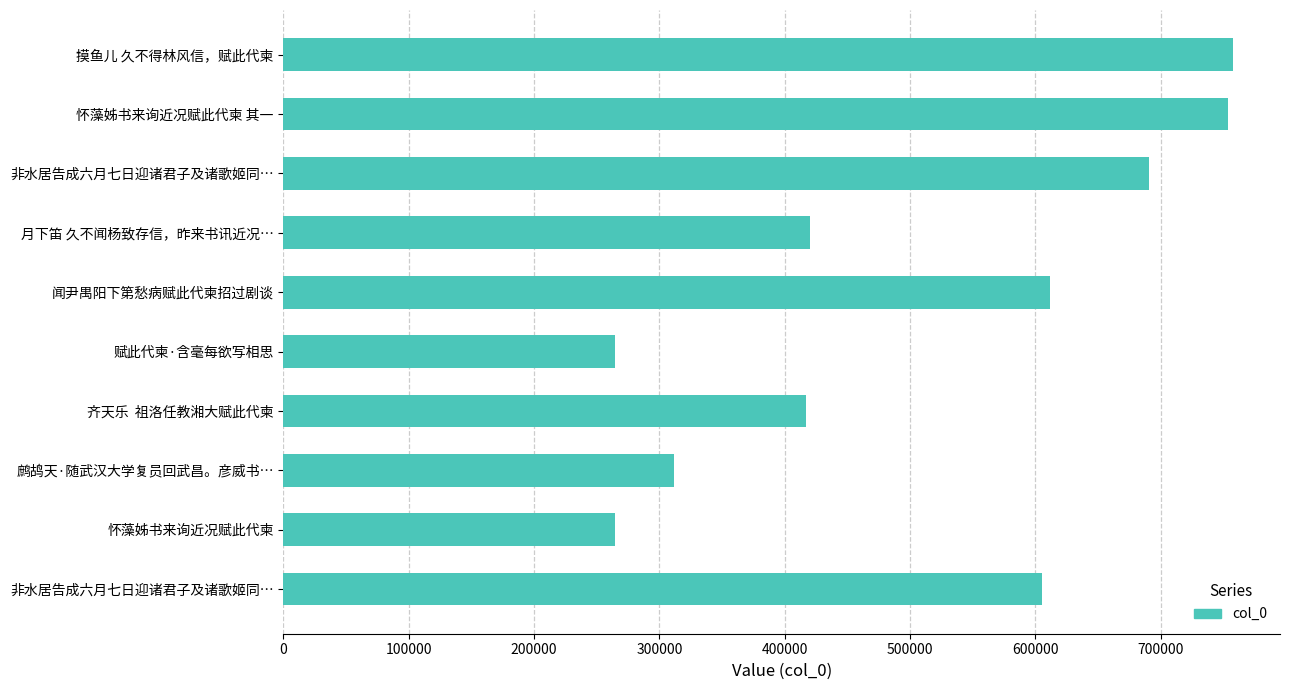

How many data points are less than 605114?

5